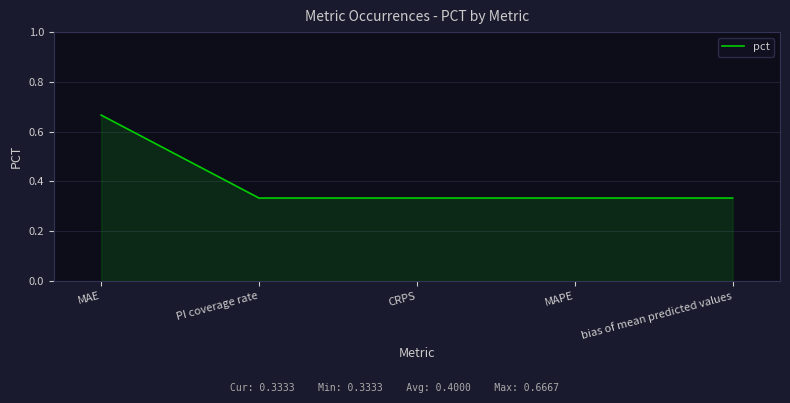

How many lines are shown in the chart?

1